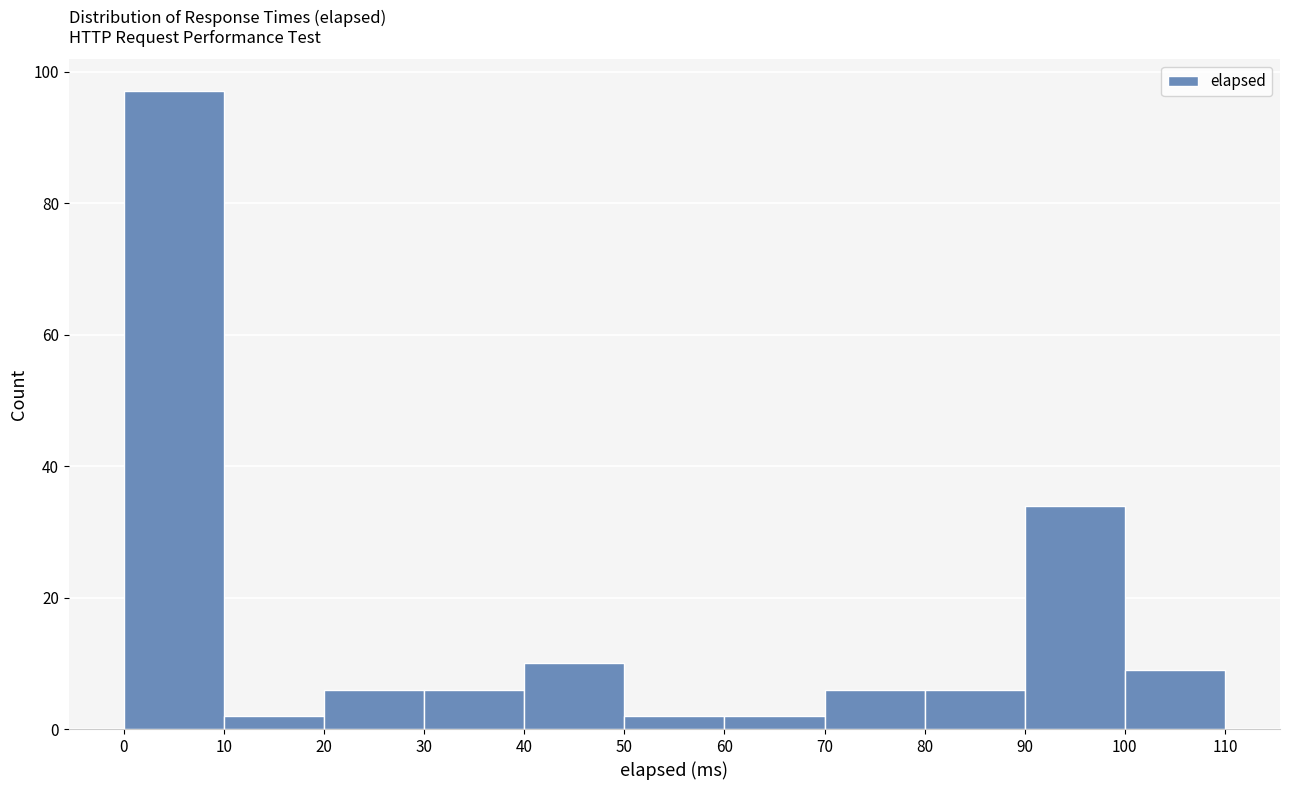

Reading left to right, list every bar in this chart as the range it spans on the x-axis followed by its height. The values are not printed on the chart, so give them approximately, as read against the axis.

0 to 10: 98
10 to 20: 2
20 to 30: 6
30 to 40: 6
40 to 50: 10
50 to 60: 2
60 to 70: 2
70 to 80: 6
80 to 90: 6
90 to 100: 34
100 to 110: 10